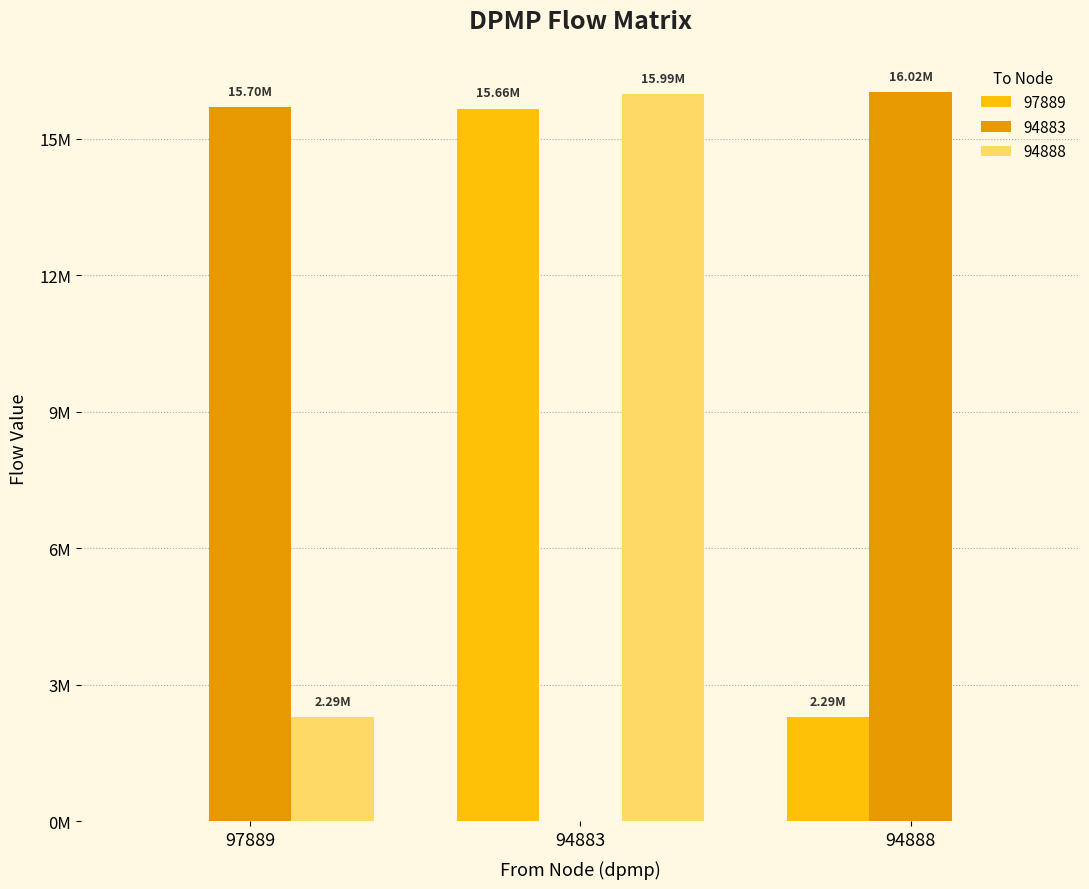

The value of 94888 at 97889 is 897220.7. True or false?

False